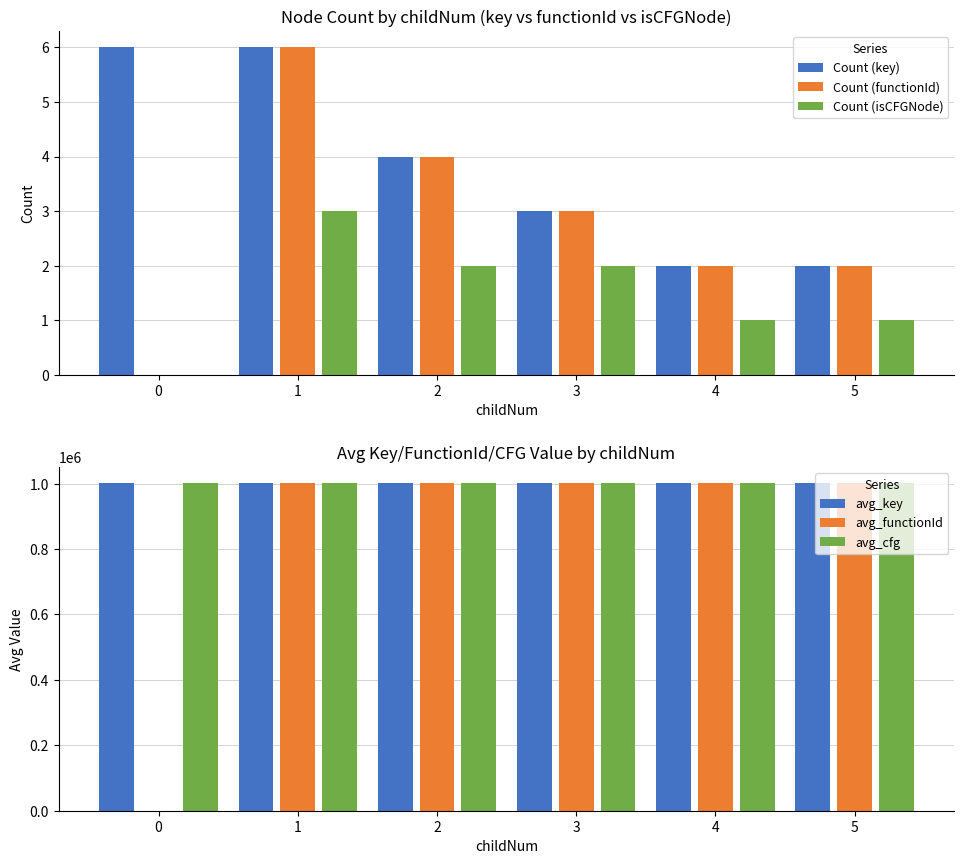

How many distinct data groups are displayed?

6